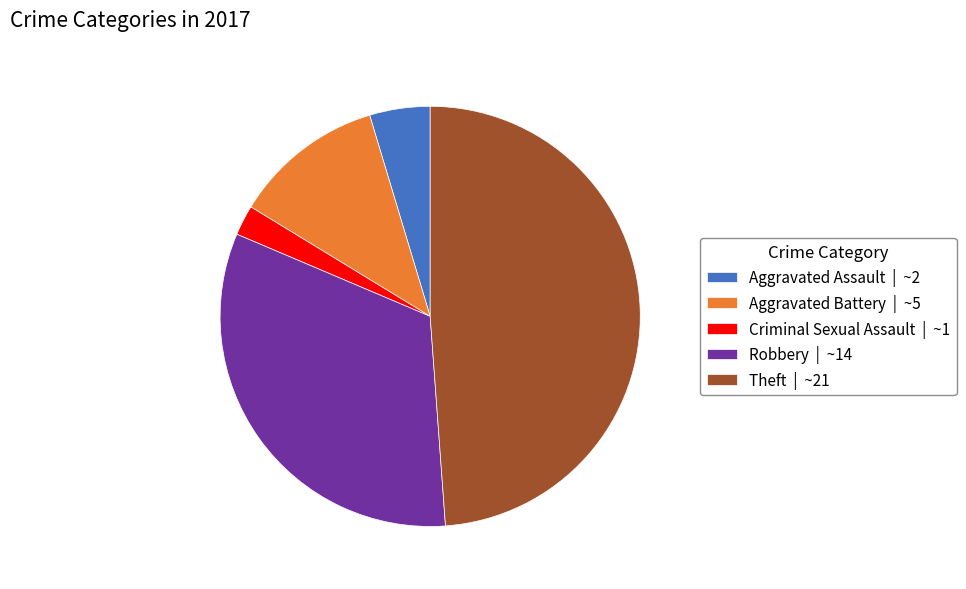

What is the ratio of the value at Theft | ~21 to the value at Robbery | ~14?

1.5